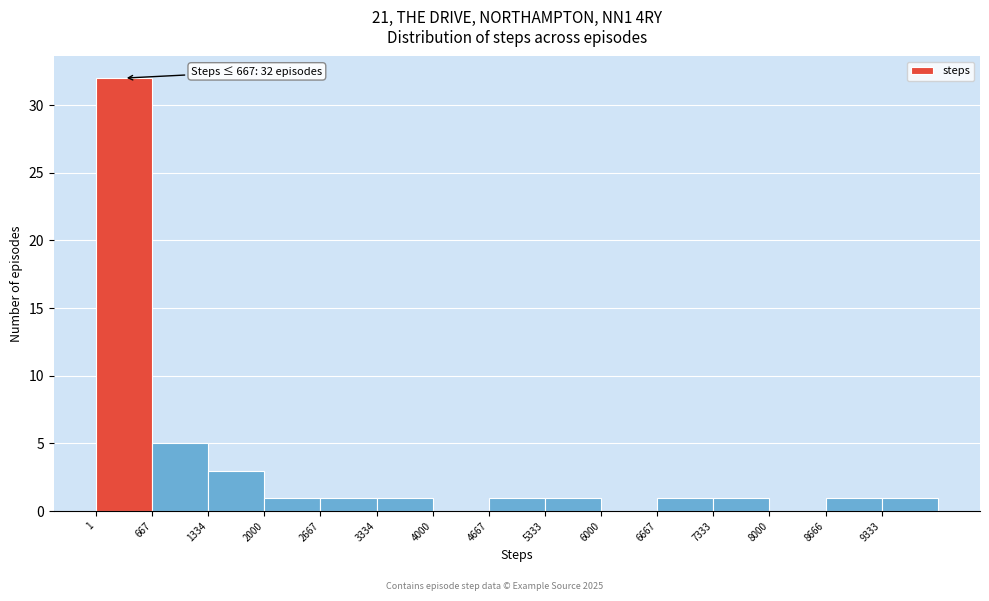

Which range on the x-axis has the tallest bar?

0 to 700